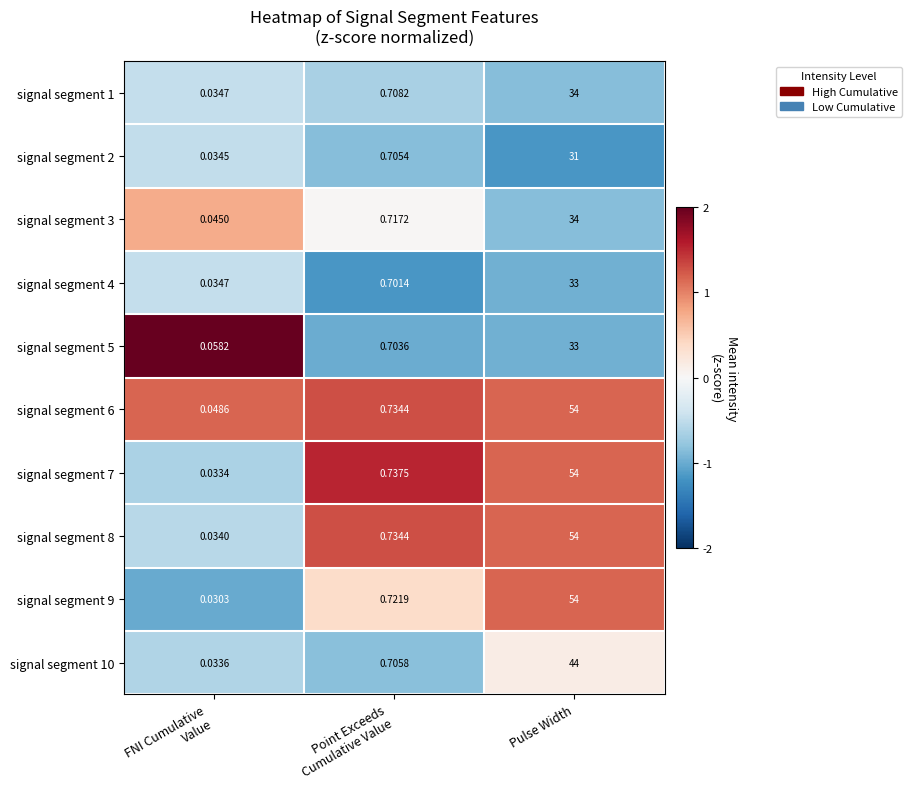

At which category is the sum across all series the highest?

Pulse Width